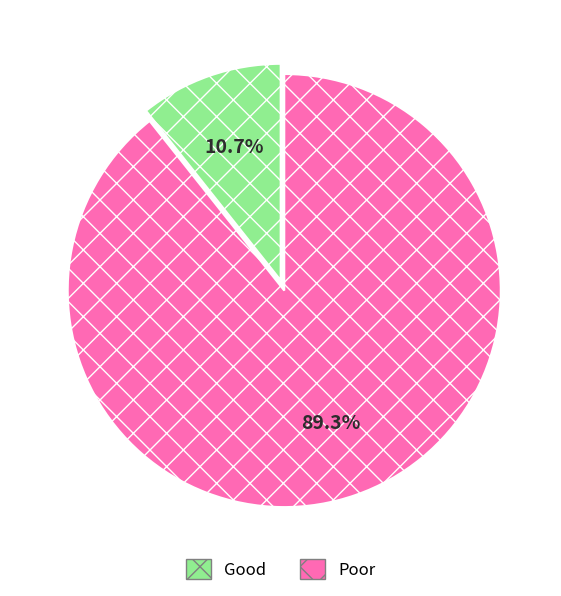

Does Poor account for over 50% of the chart?

Yes